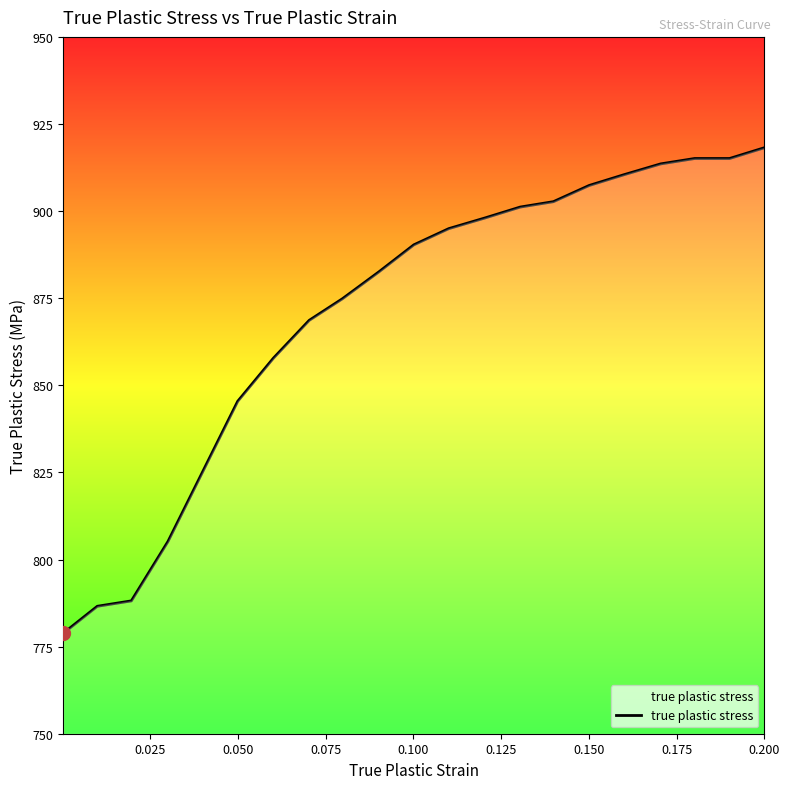

What is the smallest value displayed?

778.8